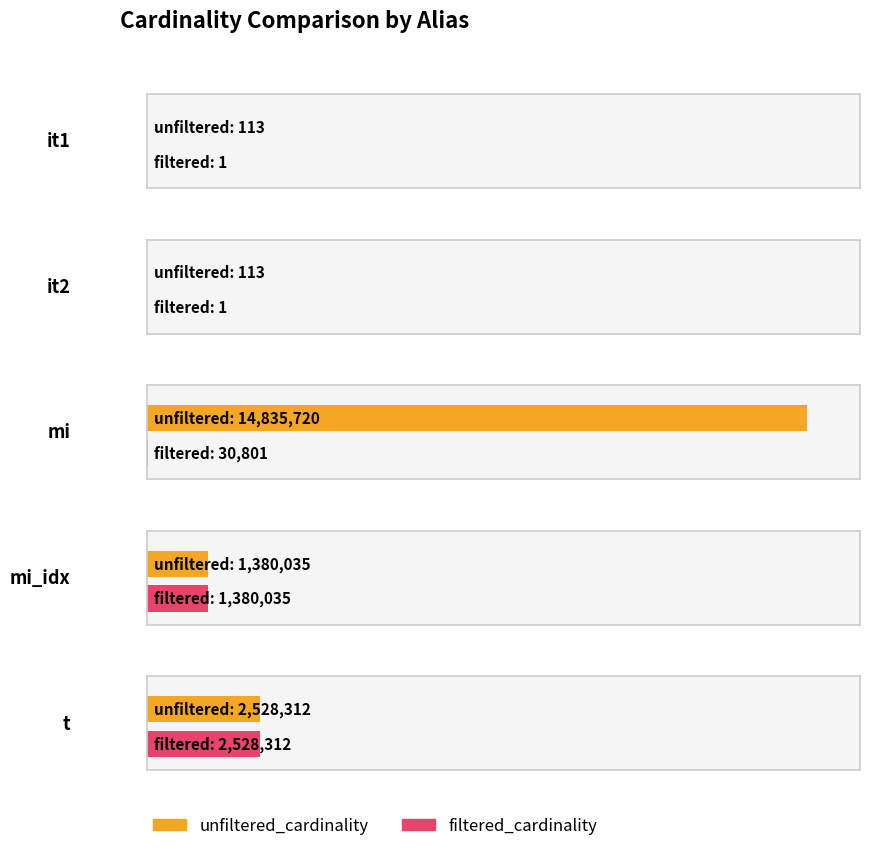

What is the difference between the filtered_cardinality values at mi_idx and t?

1148277